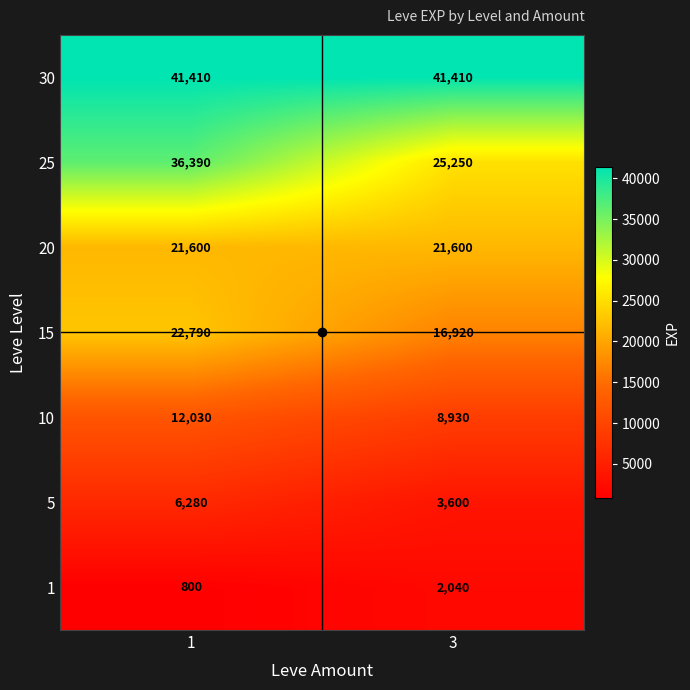

How many series are shown in this chart?

7